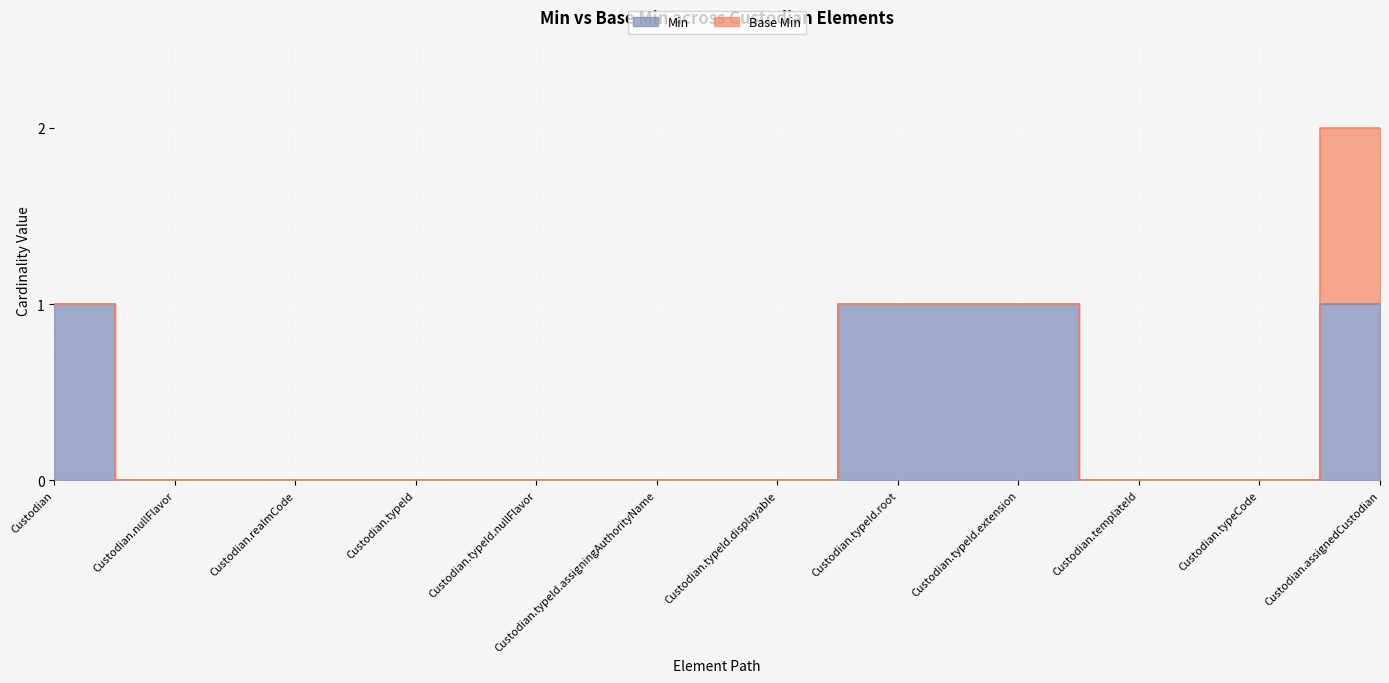

How many data points are above 0?

4